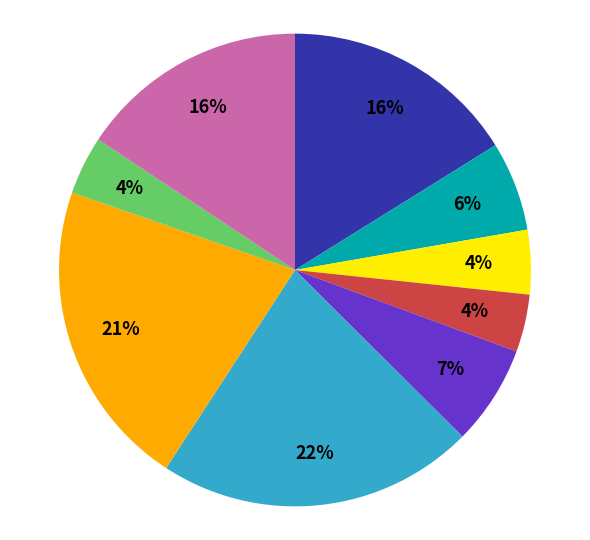

To the nearest percent, what is the average slice percentage?

11%